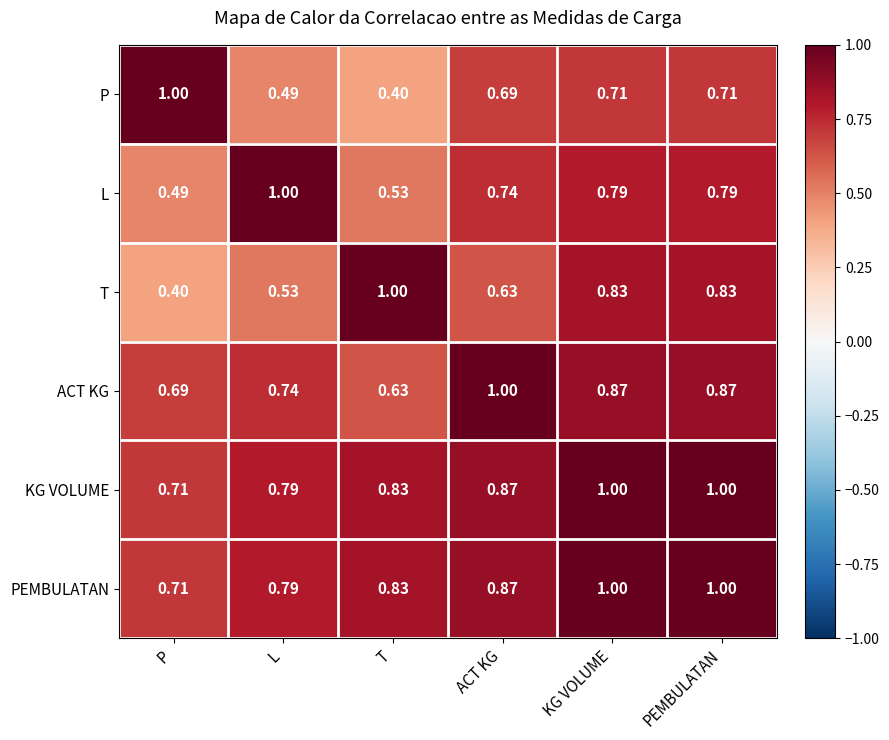

At which label is PEMBULATAN closest to 0?

P